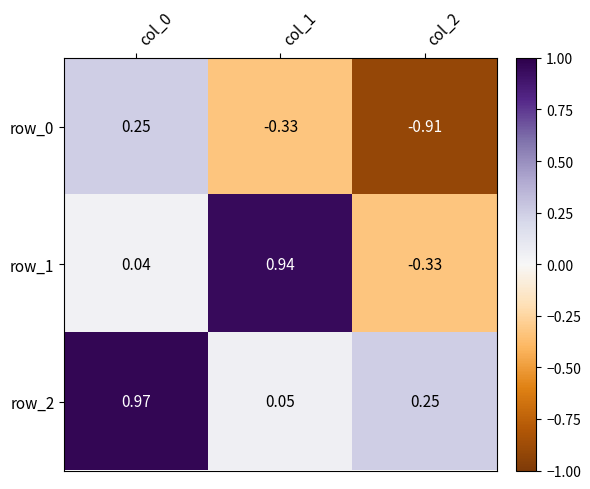

Reading right to left, transcribe all the data shown in this chart.

row_0: col_2=-0.9	col_1=-0.3	col_0=0.2
row_1: col_2=-0.3	col_1=0.9	col_0=0.0
row_2: col_2=0.2	col_1=0.0	col_0=1.0